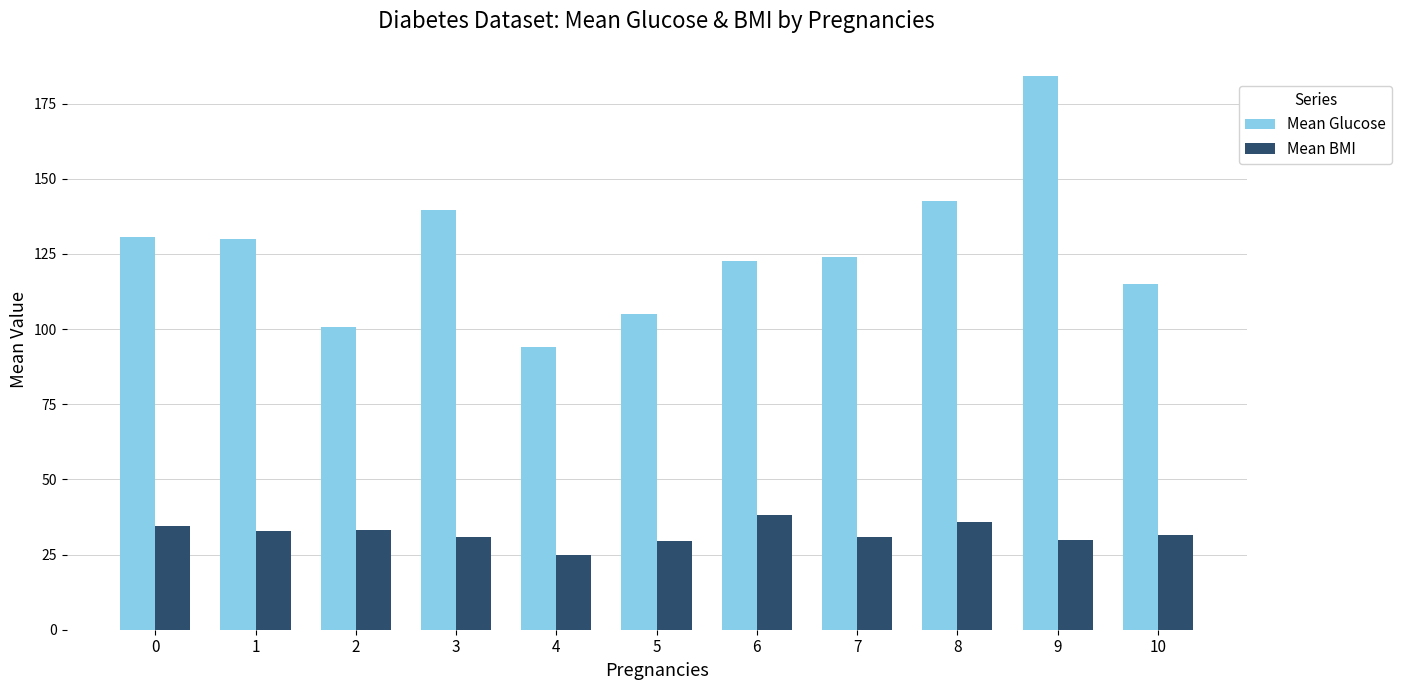

What value does the Mean Glucose series have at 0?

130.7